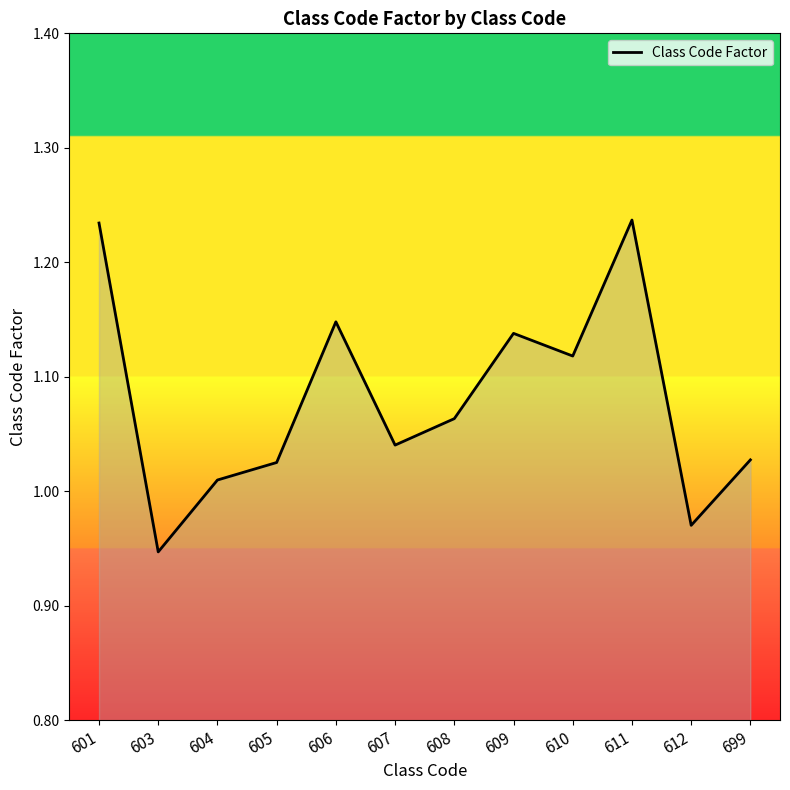

Does the chart display data point markers on the line(s)?

No